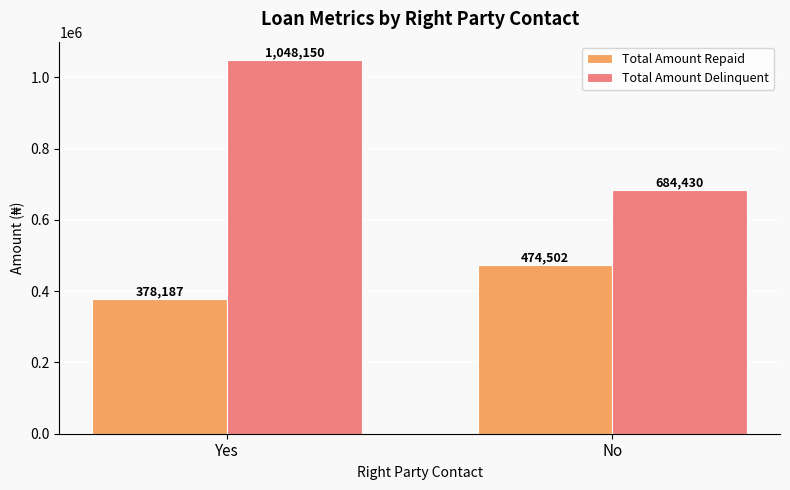

How many bars are there in total?

4